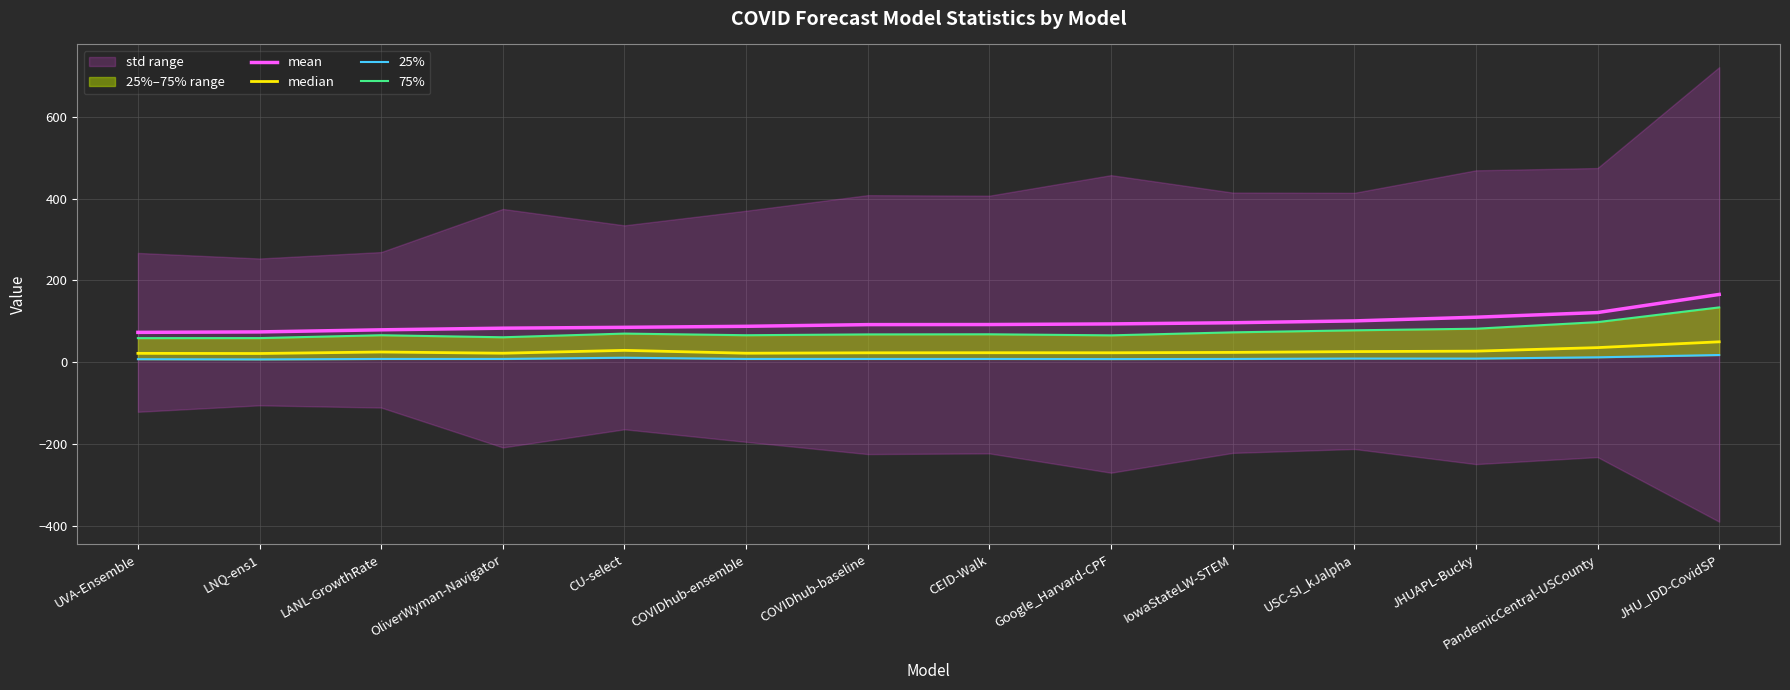

Does the chart display data point markers on the line(s)?

No